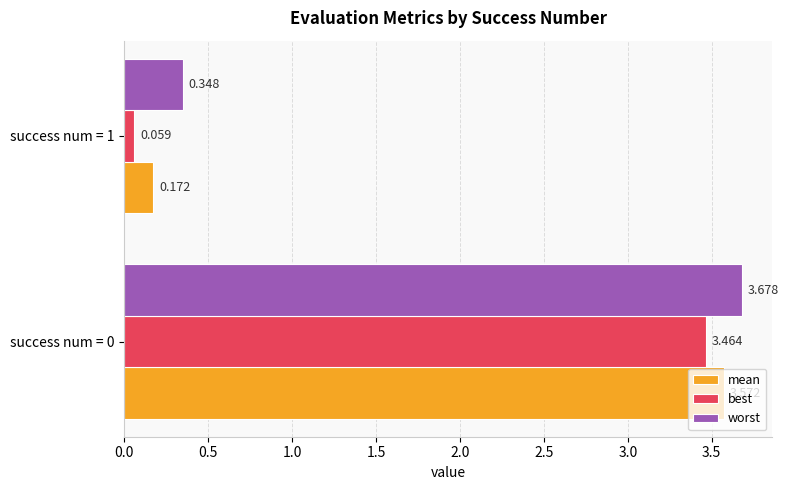

List the series in order of their peak value, highest first.

worst, mean, best